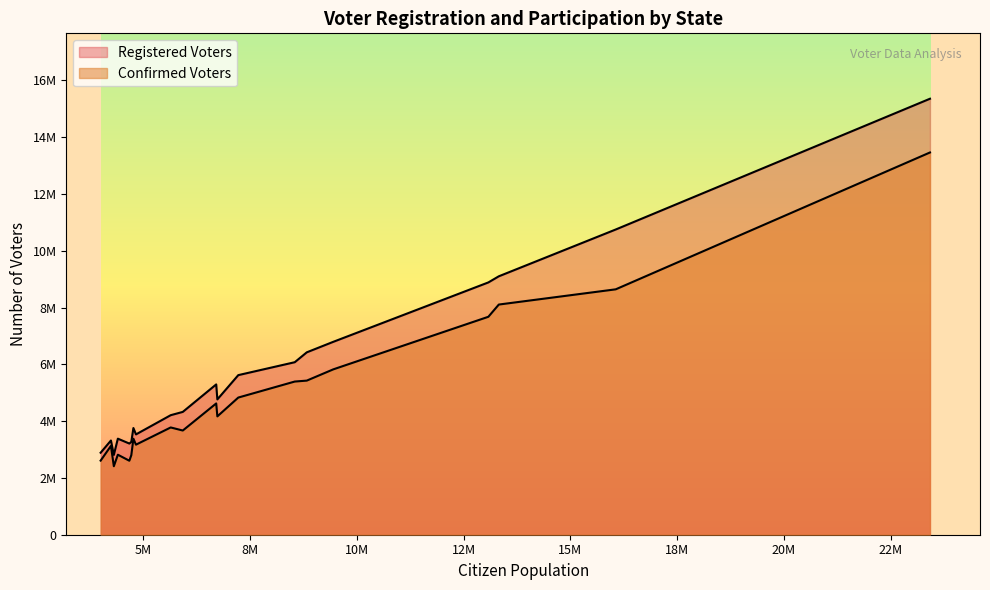

What is the maximum value shown in the chart?

15356000